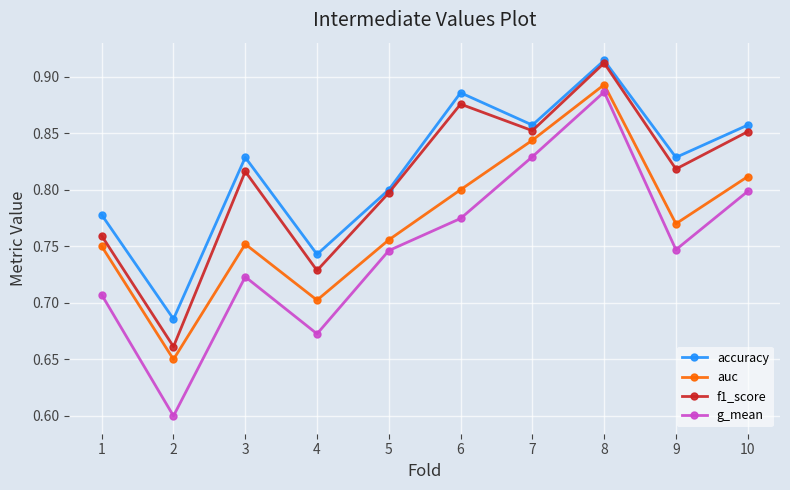

Does the chart have visible grid lines?

Yes